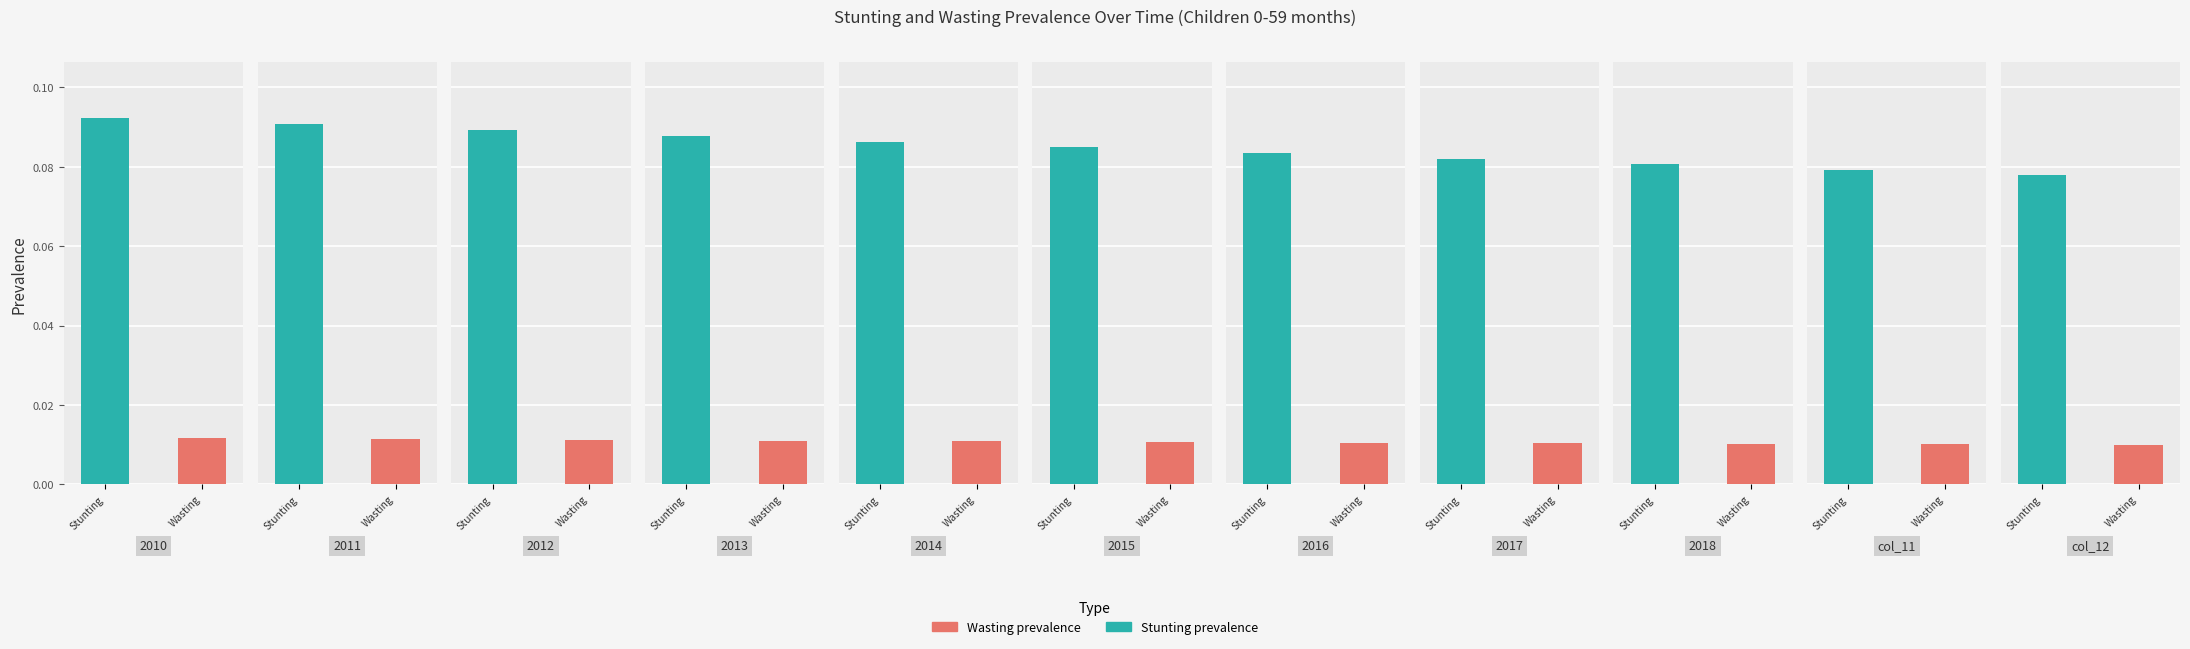

Reading right to left, list all the values displayed in this chart.

Stunting prevalence (%): col_12=0.1	col_11=0.1	2018=0.1	2017=0.1	2016=0.1	2015=0.1	2014=0.1	2013=0.1	2012=0.1	2011=0.1	2010=0.1
Wasting prevalence (%): col_12=0.0	col_11=0.0	2018=0.0	2017=0.0	2016=0.0	2015=0.0	2014=0.0	2013=0.0	2012=0.0	2011=0.0	2010=0.0